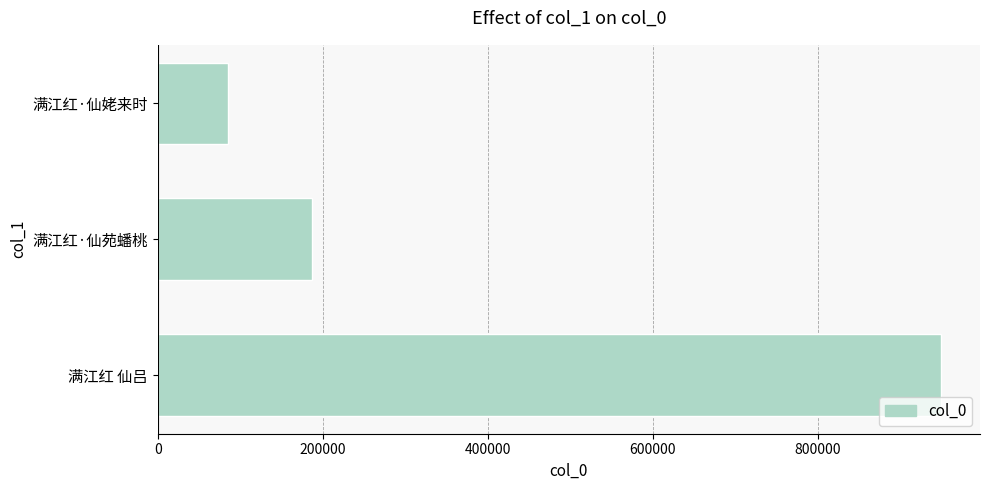

What is the sum of the values at 满江红·仙姥来时 and 满江红·仙苑蟠桃?

272821